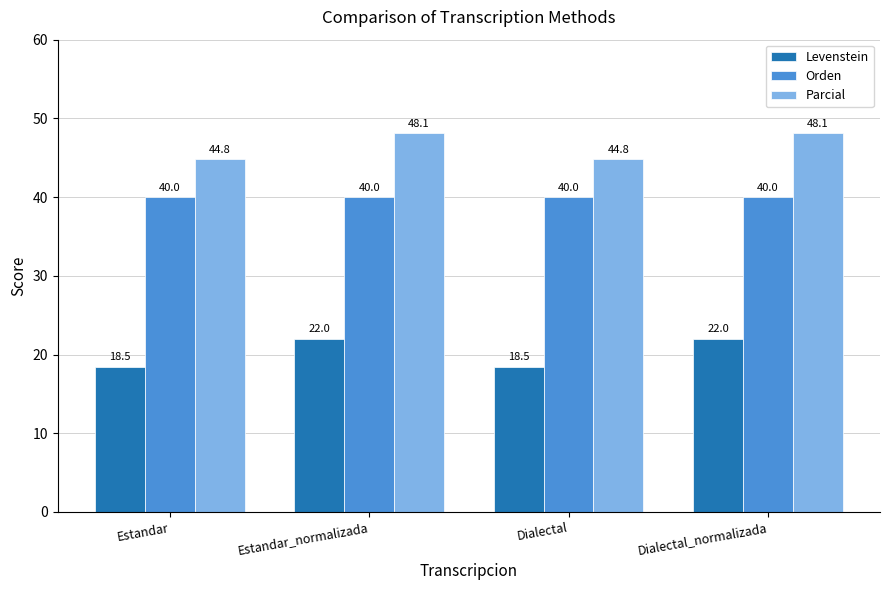

What position from the right is Dialectal?

2